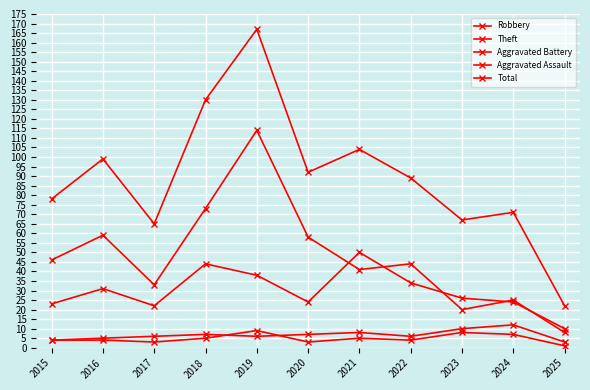

Is this an area chart (filled region under the line)?

No